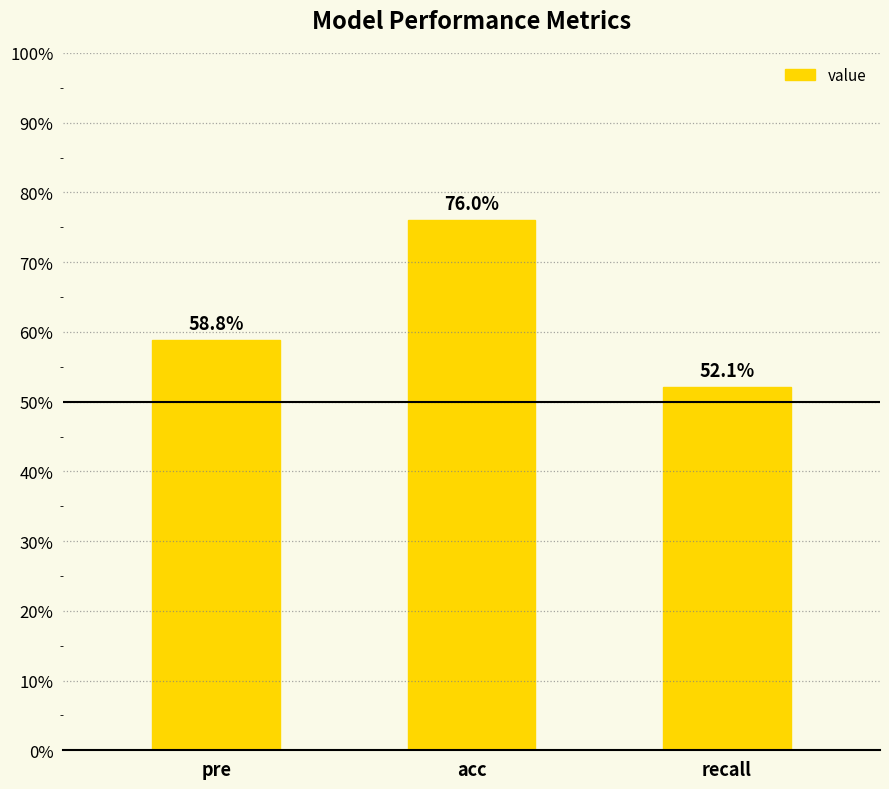

Does the chart contain any negative values?

No